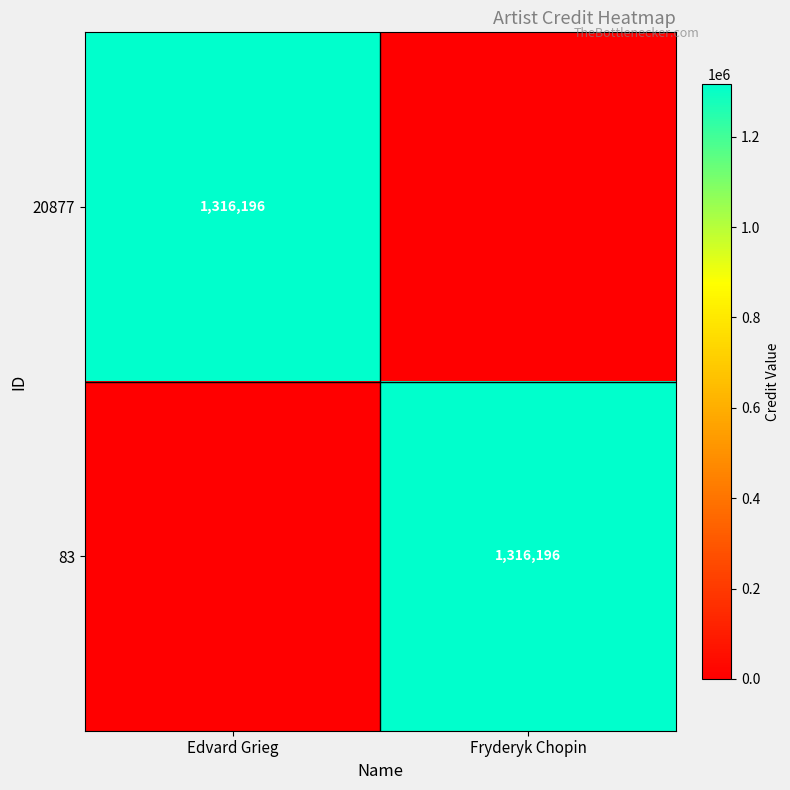

True or false: 20877 has a value of 1316196 at Edvard Grieg.

True